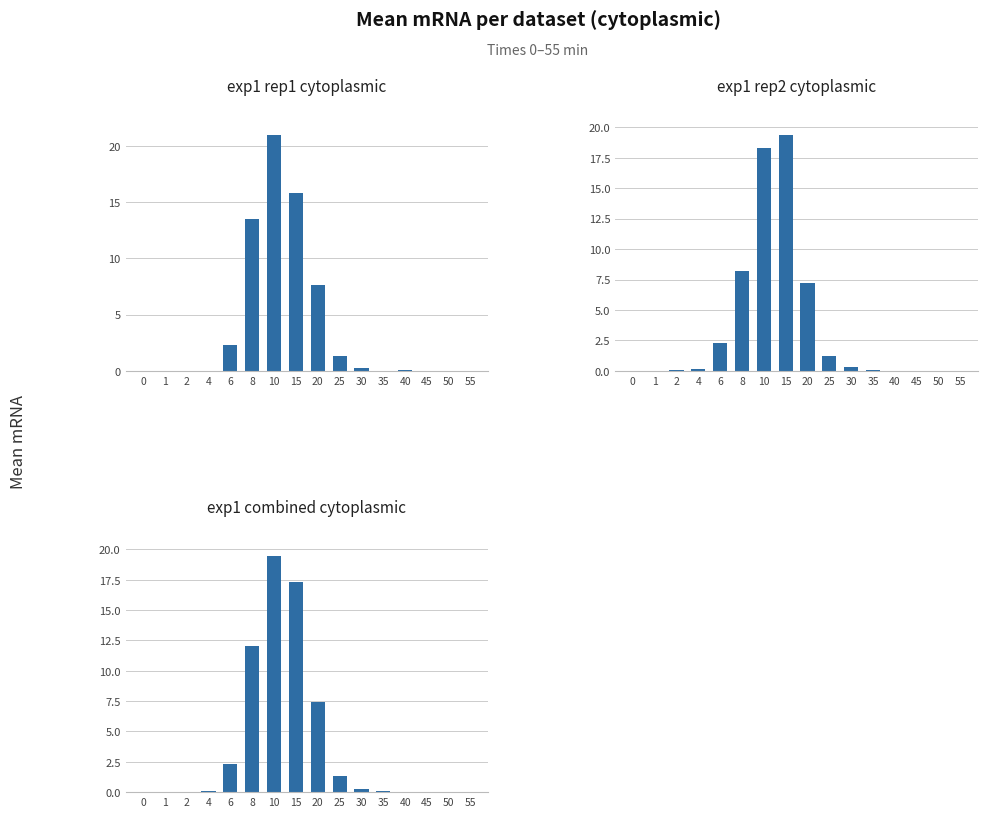

What is the sum of all exp1_rep1_cytoplasmic values?

62.1